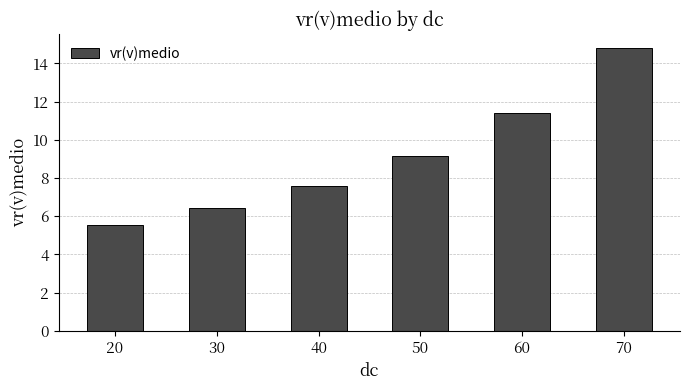

Rank the categories by value from highest to lowest.

70, 60, 50, 40, 30, 20